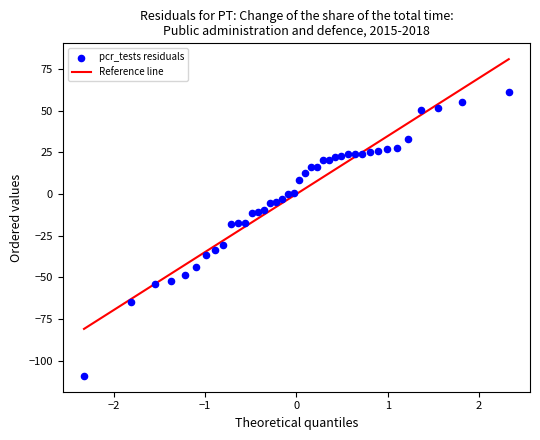

What is the range of Y values (max minus min)?

170.7